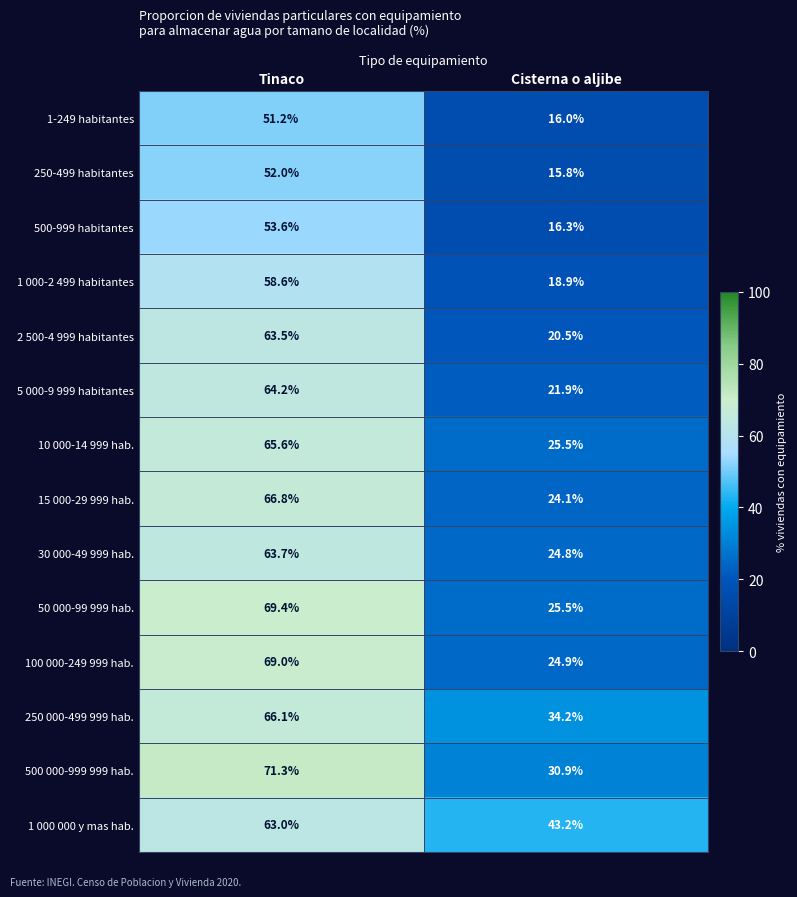

What is the approximate value of 1-249 habitantes at Tinaco?

51.2